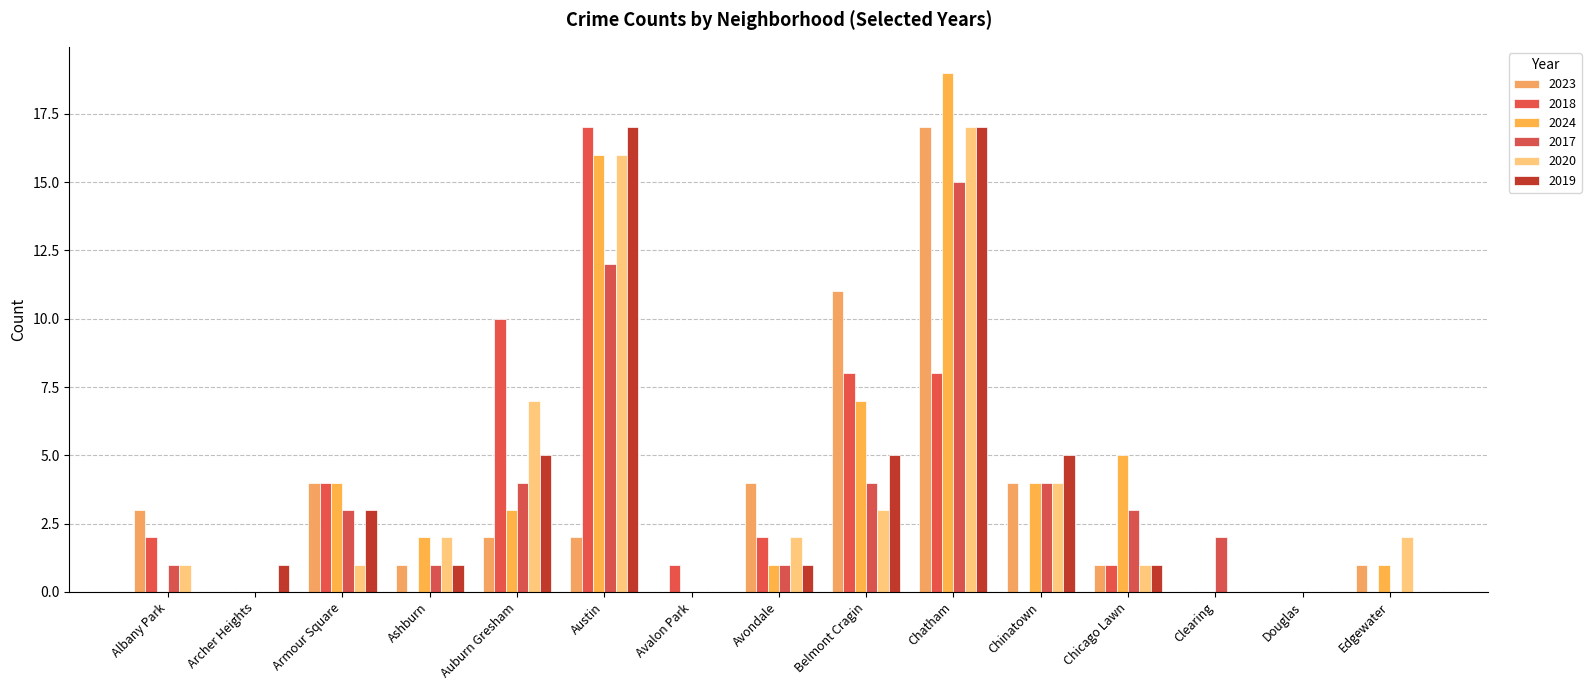

Is it true that 2024 equals -6 at Archer Heights?

False